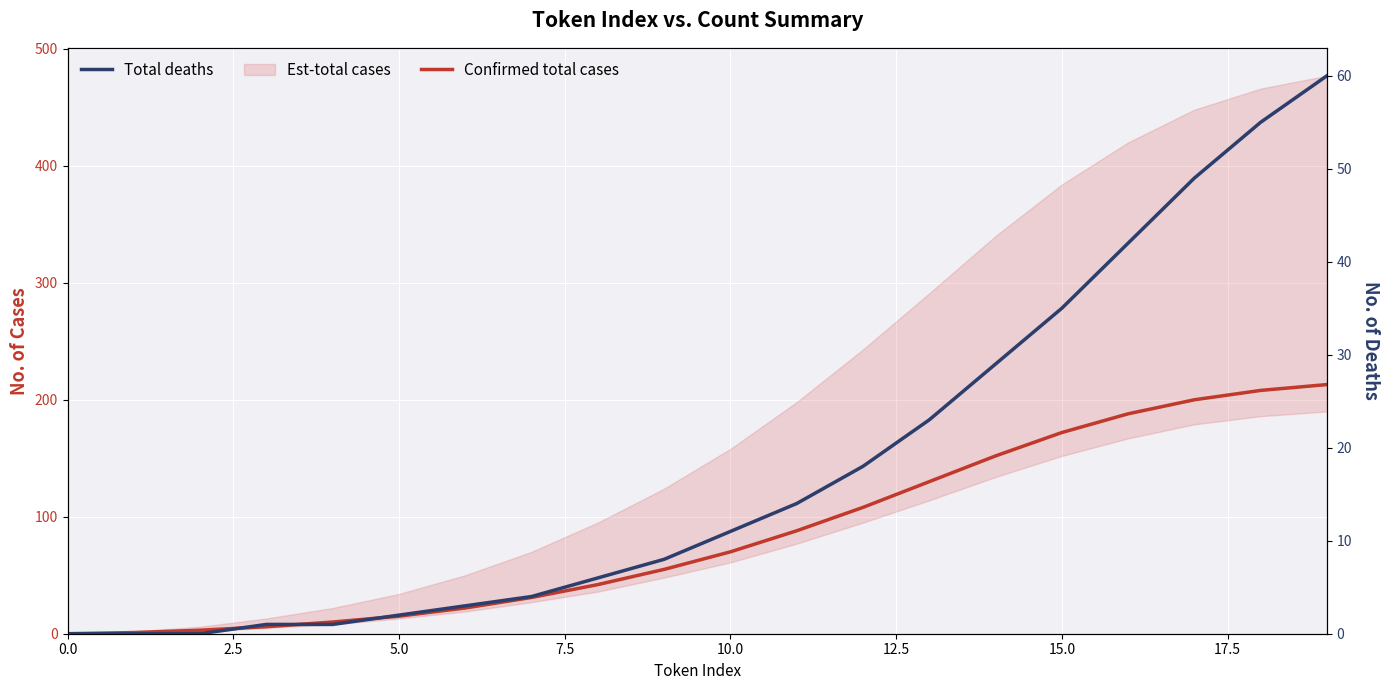

What is the sum of all Total deaths values?

361